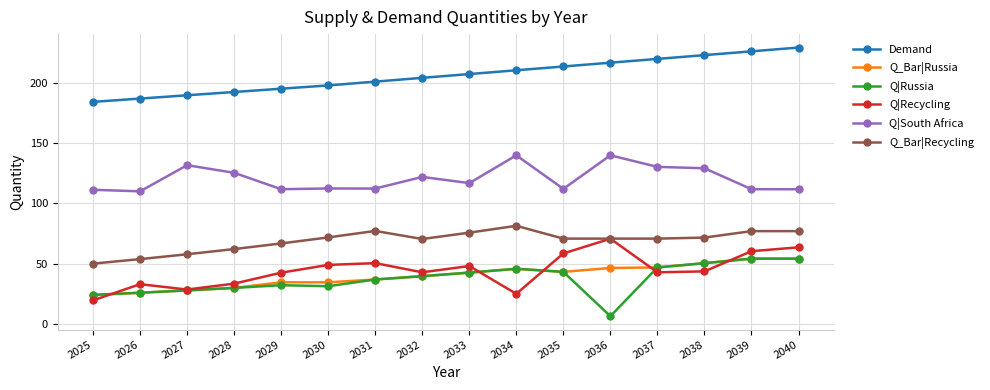

Where do Q|Recycling and Q_Bar|Russia first cross each other?

2025 and 2026